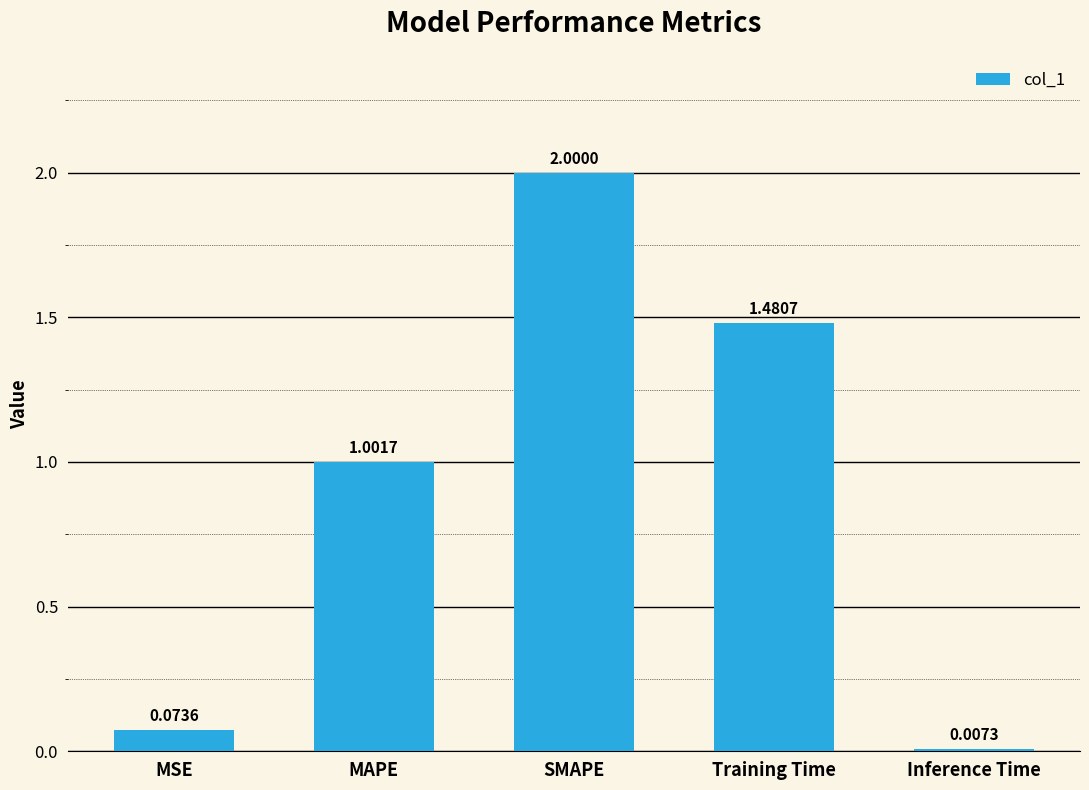

Rank the categories by value from lowest to highest.

Inference Time, MSE, MAPE, Training Time, SMAPE